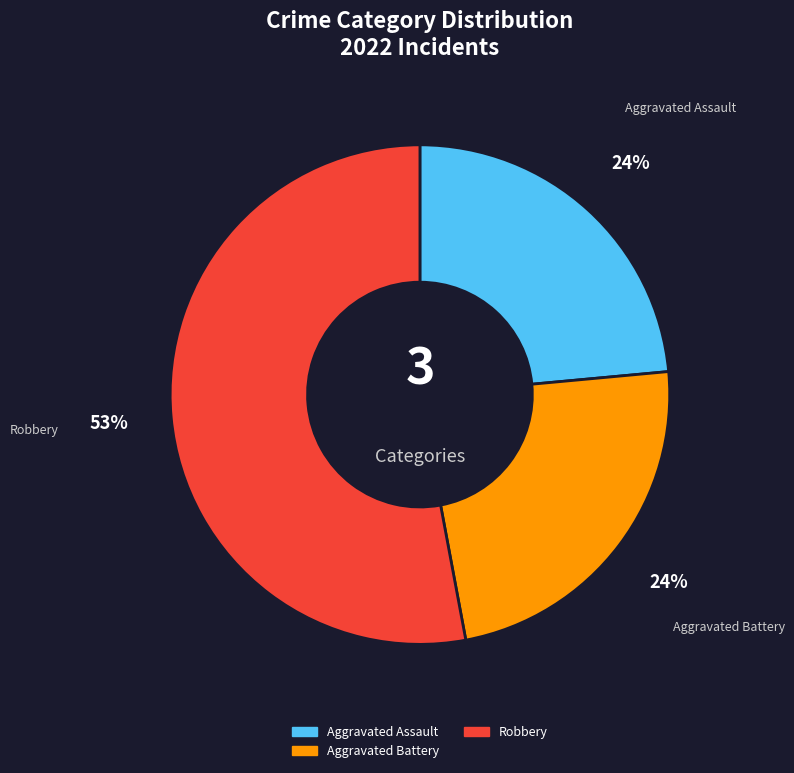

What is the majority slice?

Robbery